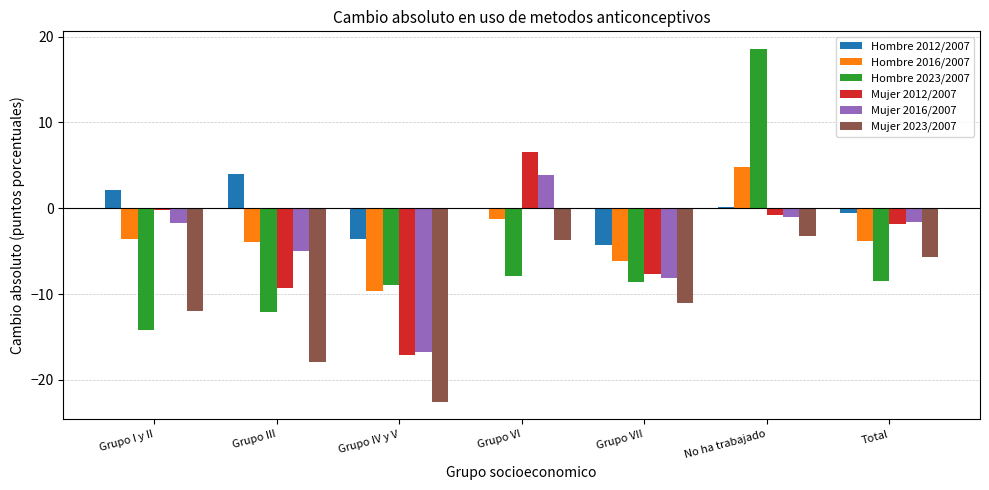

At which category is the sum across all series the highest?

No ha trabajado